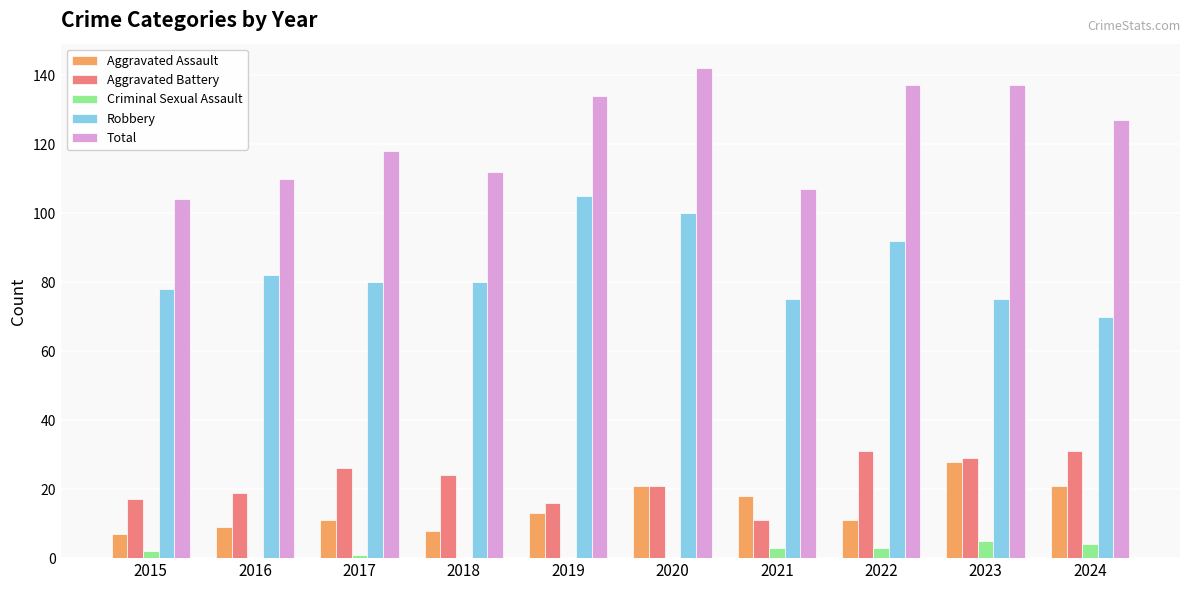

What are all the series names shown in the legend?

Aggravated Assault, Aggravated Battery, Criminal Sexual Assault, Robbery, Total